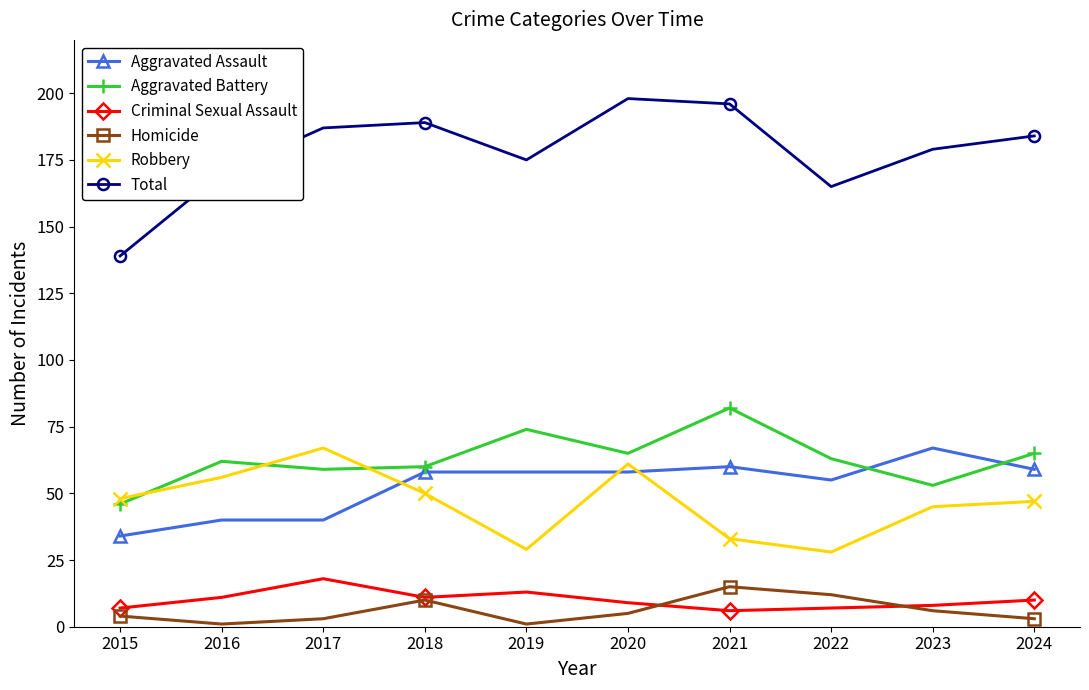

Which series has the largest range (max minus min)?

Total